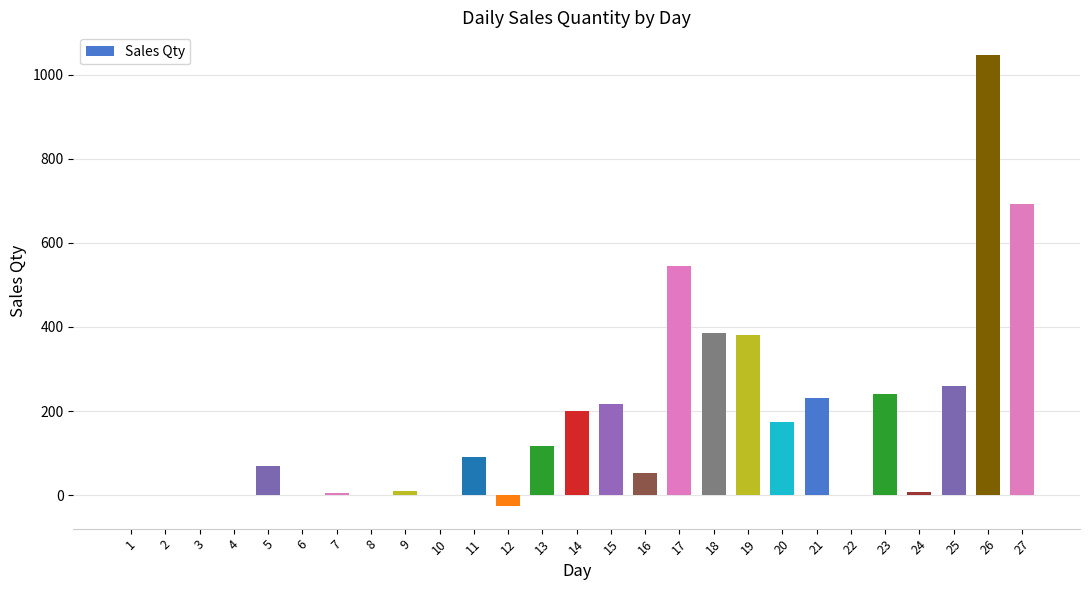

Between 25 and 5, which is larger?

25